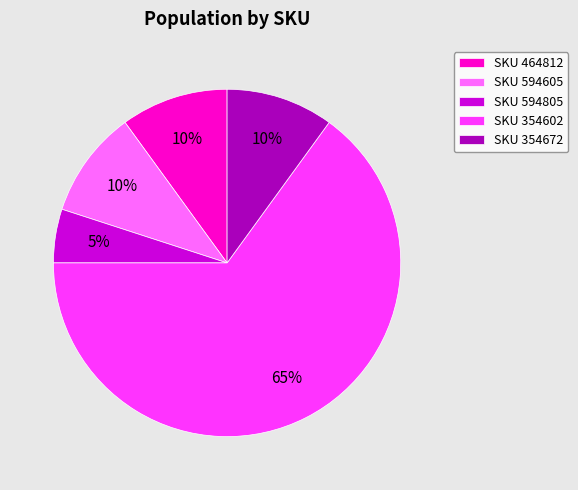

Which slice is the smallest?

SKU 594805